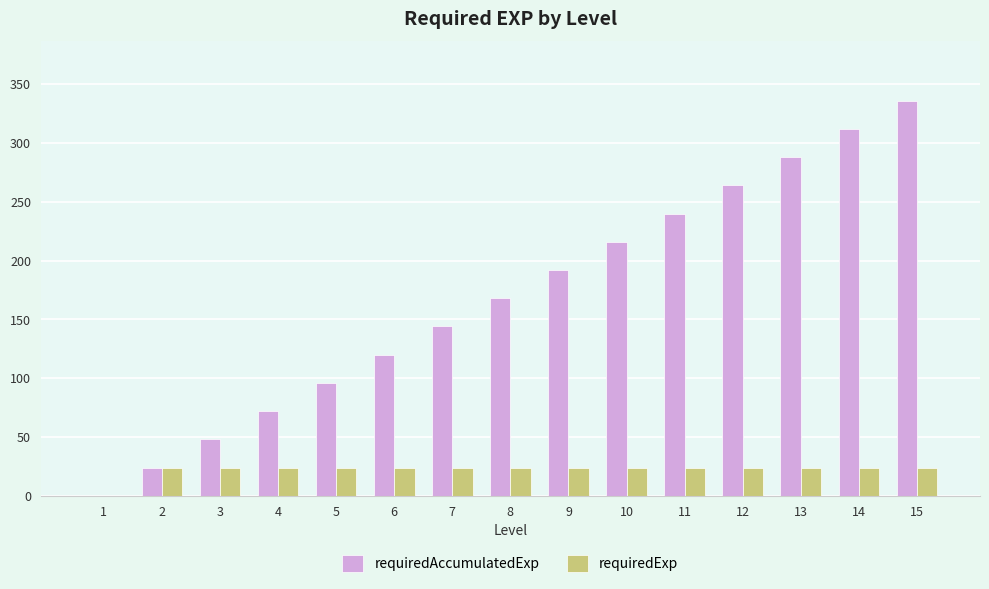

What is the highest value of the requiredExp series?

24